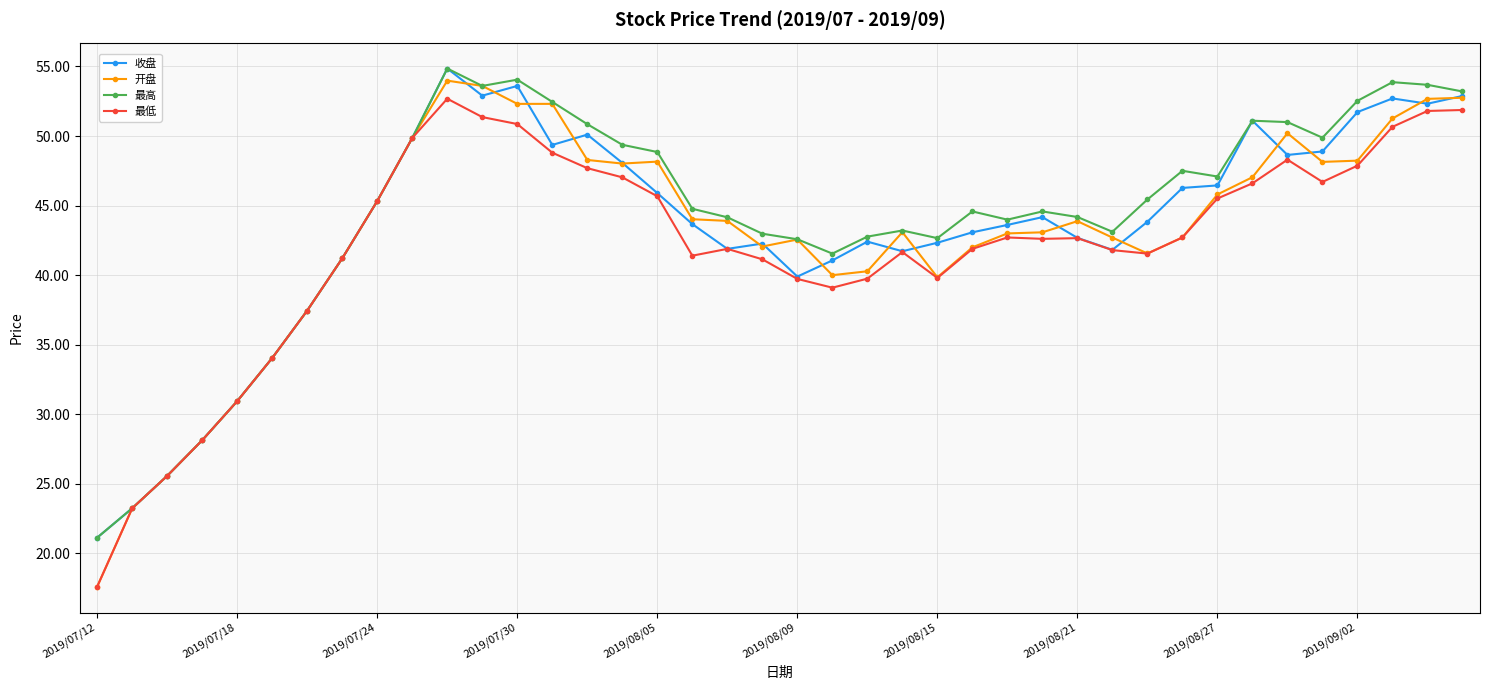

What is the difference between the second highest and minimum values in the 最高 series?

32.9